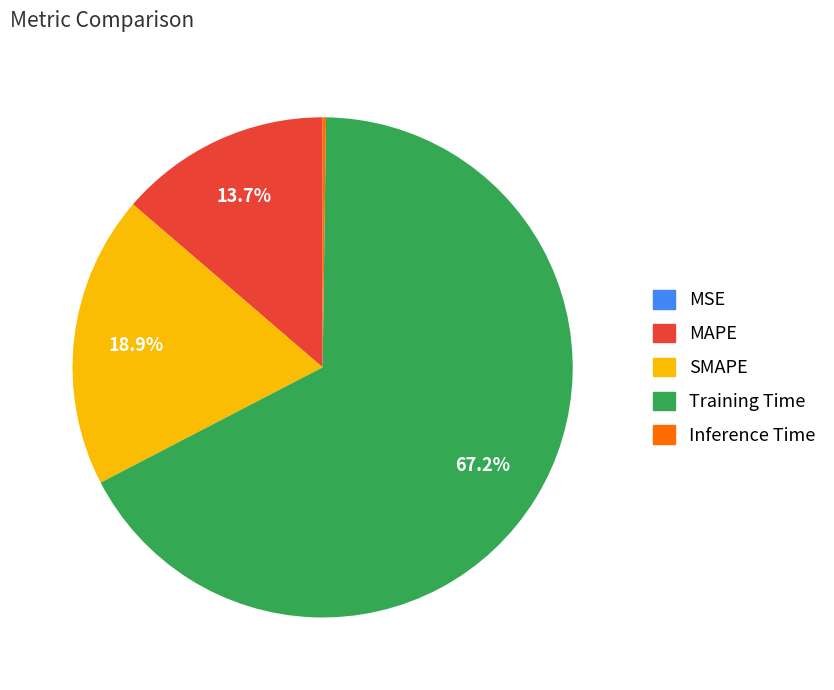

Is there a majority slice in this chart?

Yes